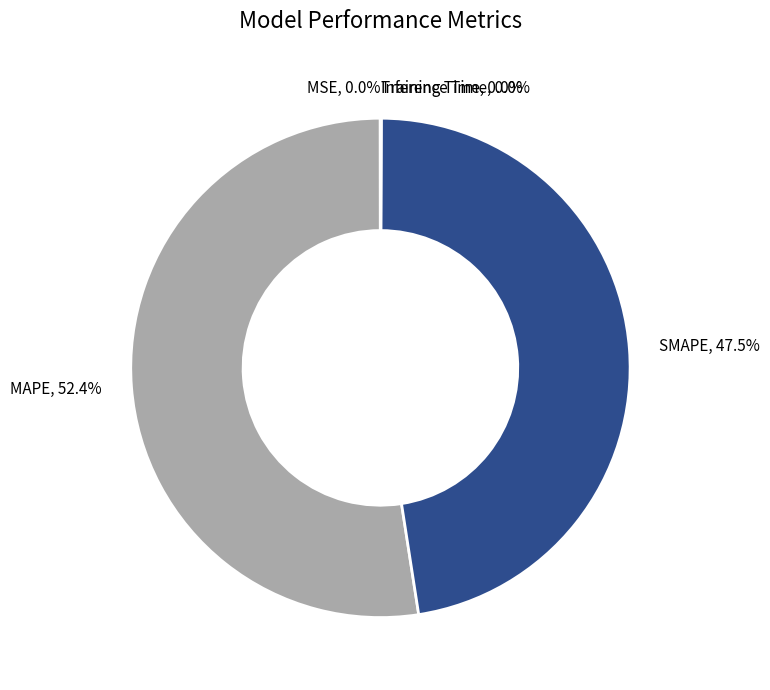

What is the largest slice in the pie chart?

MAPE